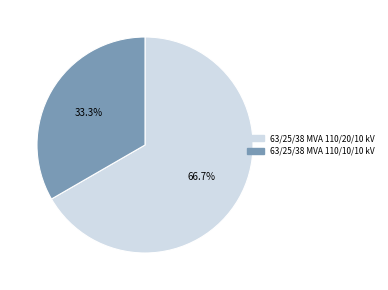

To the nearest percent, what percentage of the pie is 63/25/38 MVA 110/10/10 kV?

33%